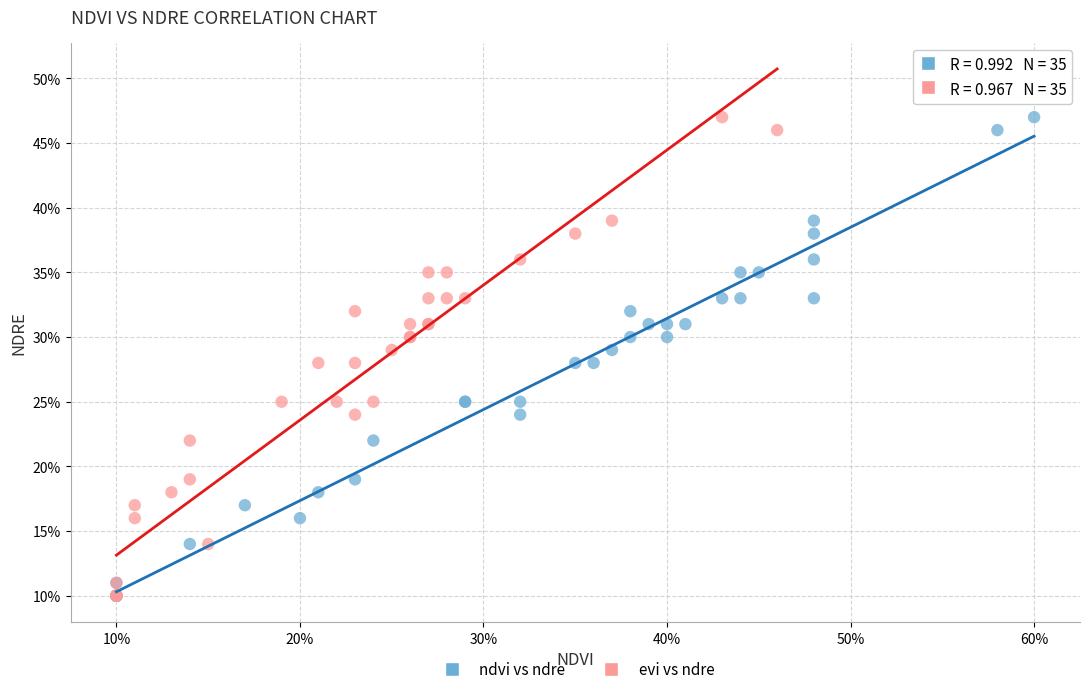

What are all the series names shown in the legend?

ndvi vs ndre, evi vs ndre